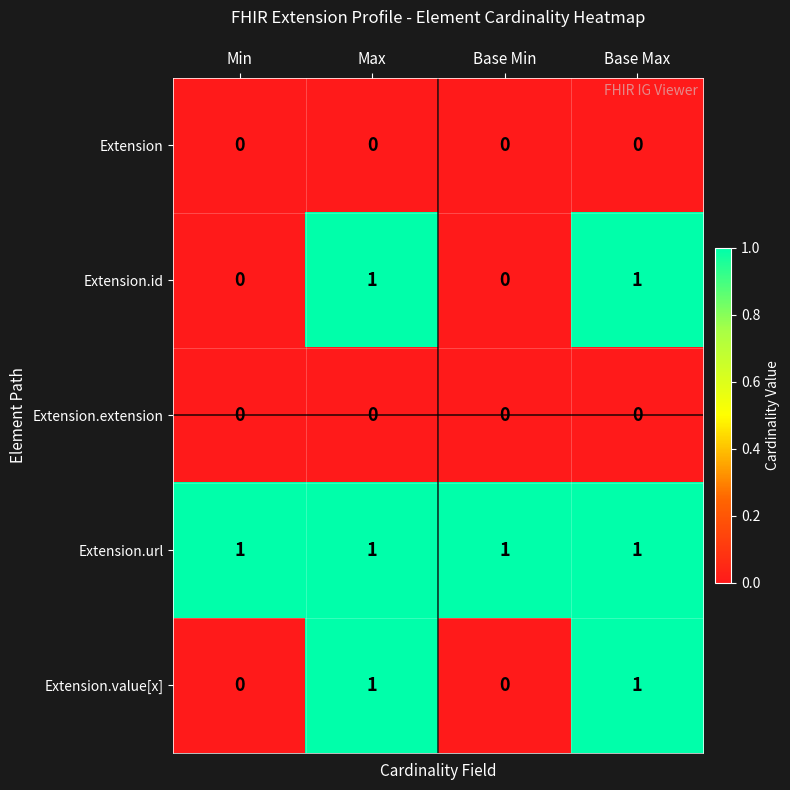

The Extension series shows 0 at Min. True or false?

True